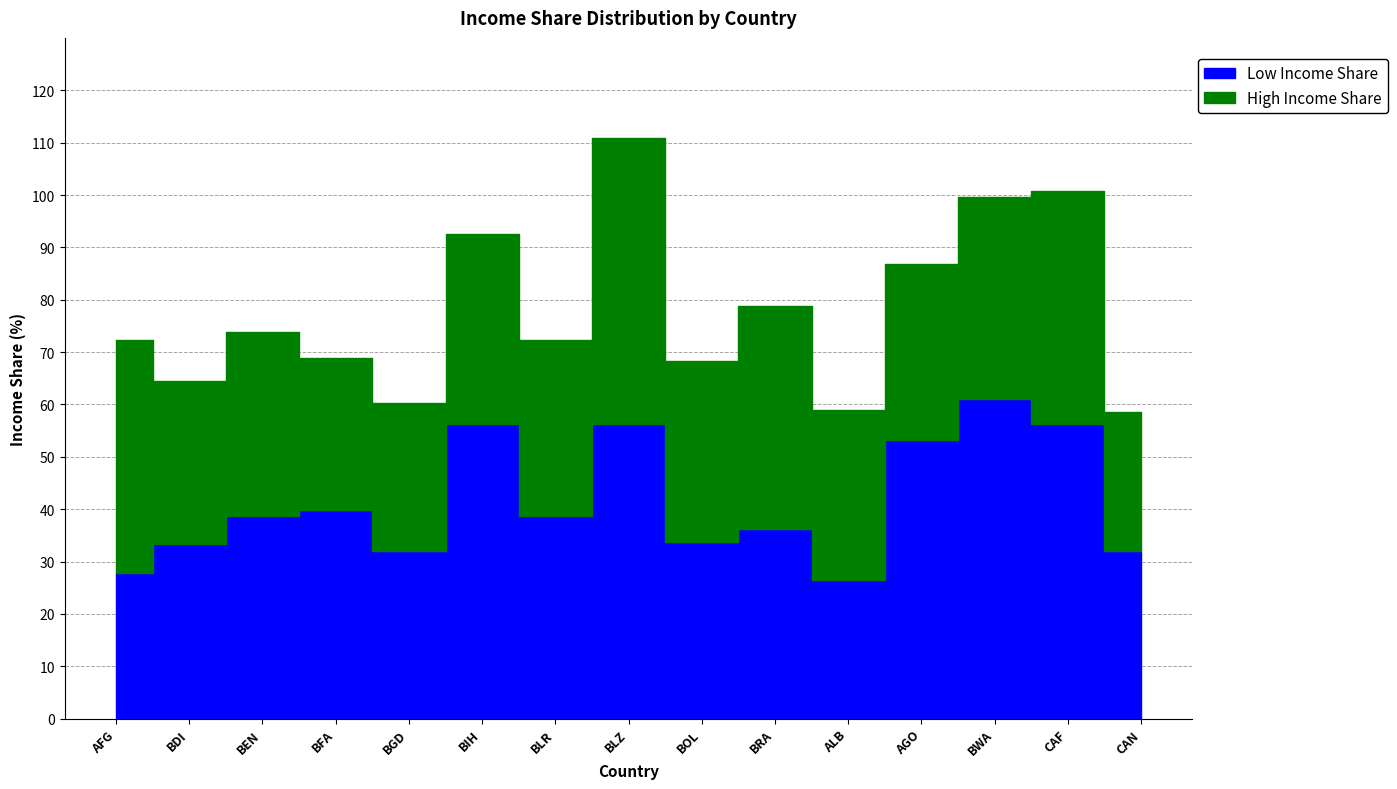

What are all the series names shown in the legend?

Low Income Share, High Income Share